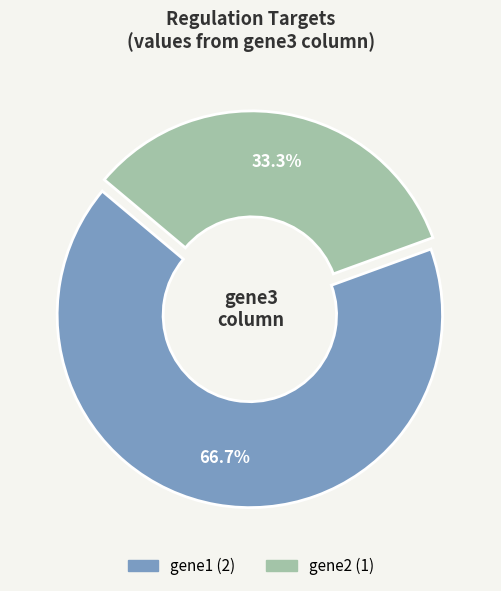

Is there a majority slice in this chart?

Yes